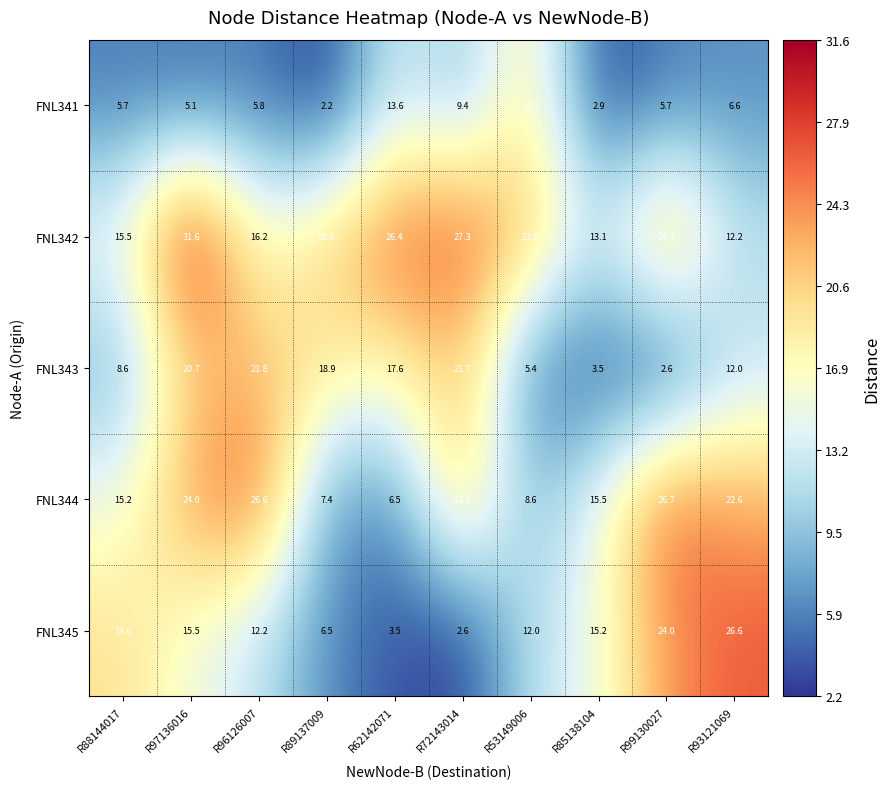

Rank the series at R97136016 from highest to lowest value.

FNL342, FNL344, FNL343, FNL345, FNL341